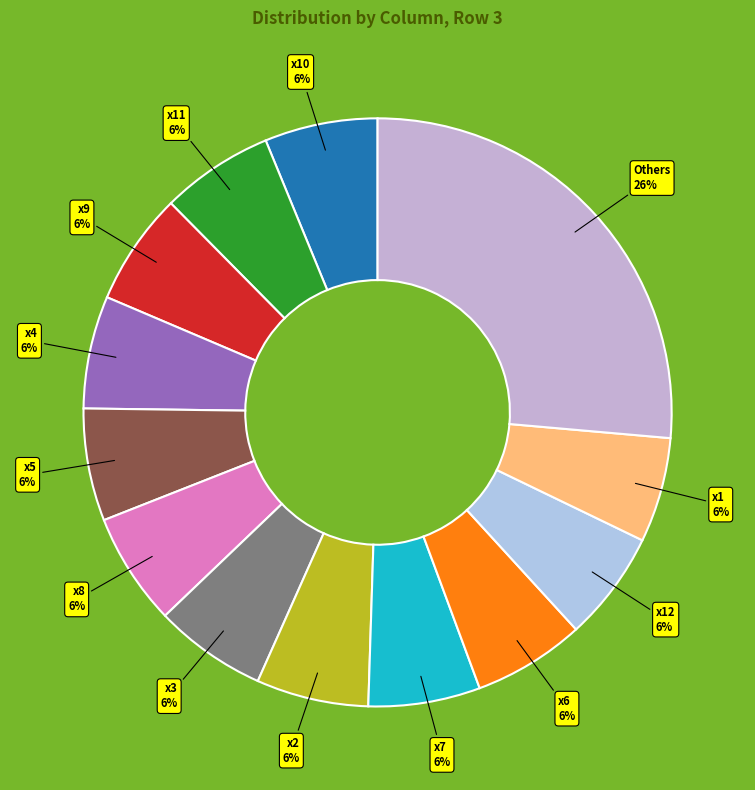

How many slices are in this pie chart?

13